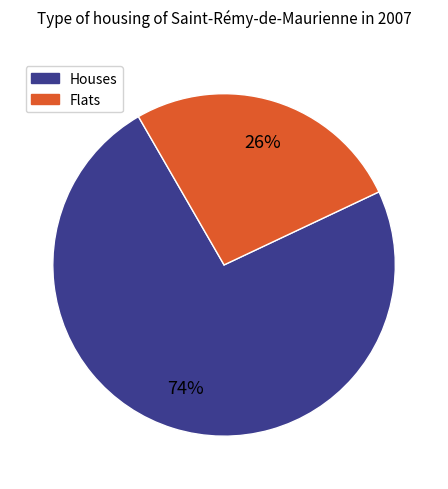

Is there any slice that represents more than half of the pie?

Yes